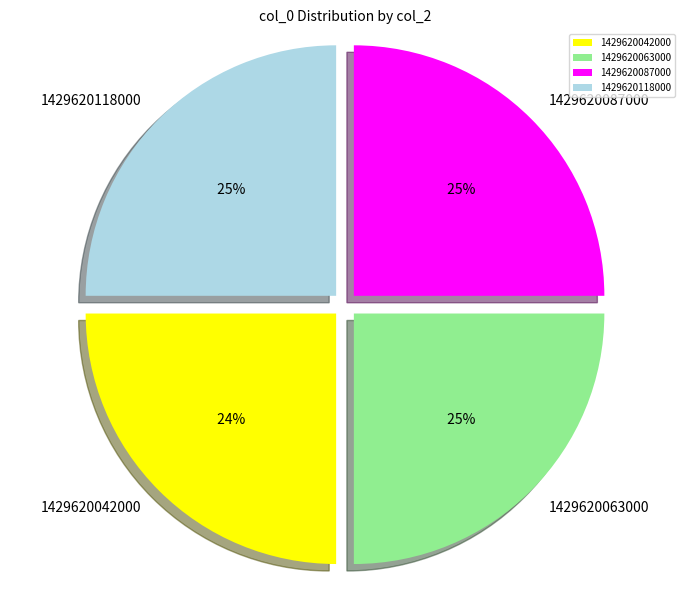

Is there a majority slice in this chart?

No